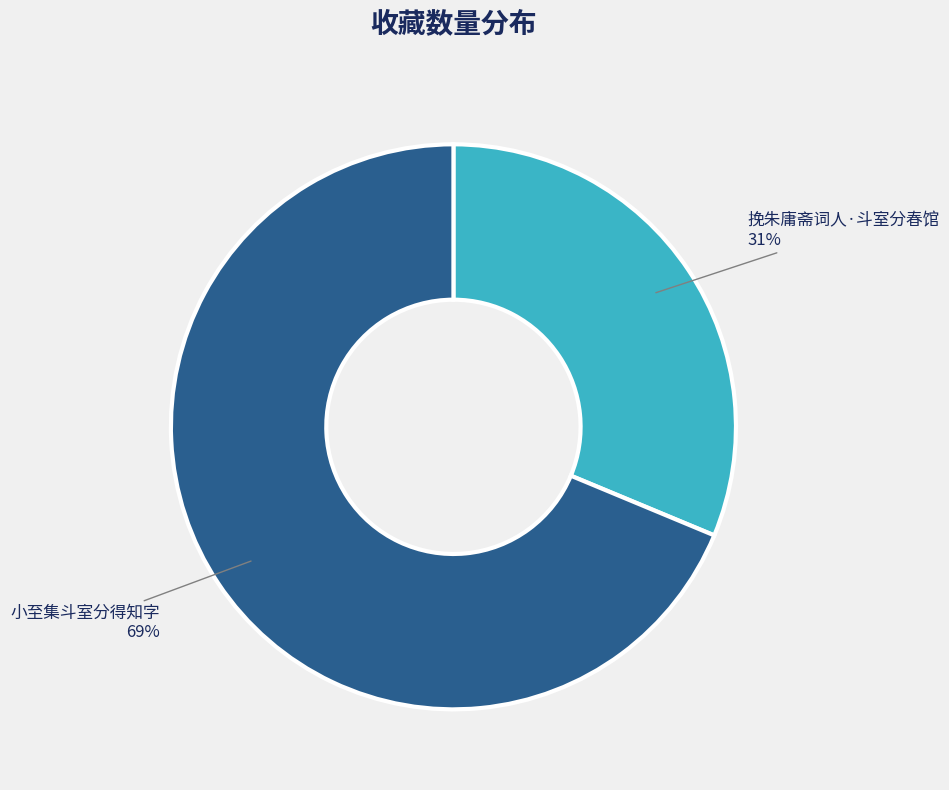

Between 小至集斗室分得知字 and 挽朱庸斋词人·斗室分春馆, which is larger?

小至集斗室分得知字